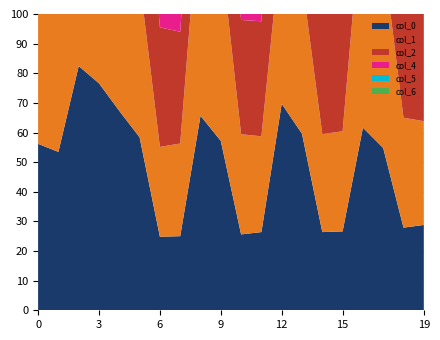

Reading left to right, transcribe all the data shown in this chart.

col_0: 0=56.2	1=53.4	2=82.4	3=76.6	4=67.3	5=58.4	6=24.8	7=25.0	8=65.7	9=57.2	10=25.6	11=26.4	12=69.7	13=59.6	14=26.4	15=26.6	16=61.7	17=54.8	18=27.9	19=28.8
col_1: 0=73.7	1=62.0	2=30.2	3=29.5	4=58.3	5=53.2	6=30.3	7=31.3	8=76.4	9=64.1	10=33.8	11=32.3	12=56.7	13=52.0	14=33.1	15=33.8	16=77.5	17=64.9	18=37.1	19=35.0
col_2: 0=55.1	1=50.8	2=35.8	3=36.3	4=78.5	5=65.7	6=40.3	7=37.7	8=53.5	9=49.6	10=38.6	11=38.8	12=79.4	13=66.5	14=43.6	15=40.4	16=52.4	17=49.0	18=41.4	19=41.4
col_4: 0=80.4	1=67.4	2=46.8	3=43.2	4=51.3	5=48.5	6=44.3	7=44.0	8=81.3	9=67.9	10=50.1	11=45.8	12=50.1	13=47.9	14=47.1	15=46.6	16=81.6	17=68.5	18=53.2	19=48.5
col_5: 0=49.0	1=47.2	2=50.0	3=49.1	4=81.8	5=69.0	6=56.3	7=51.2	8=47.9	9=46.4	10=52.8	11=51.7	12=82.0	13=69.6	14=59.4	15=53.9	16=46.8	17=45.6	18=55.7	19=54.2
col_6: 0=82.2	1=70.1	2=62.5	3=56.6	4=45.8	5=44.8	6=58.5	7=56.8	8=81.8	9=70.7	10=65.5	11=59.3	12=44.7	13=43.9	14=61.4	15=59.3	16=81.3	17=71.3	18=68.5	19=61.9